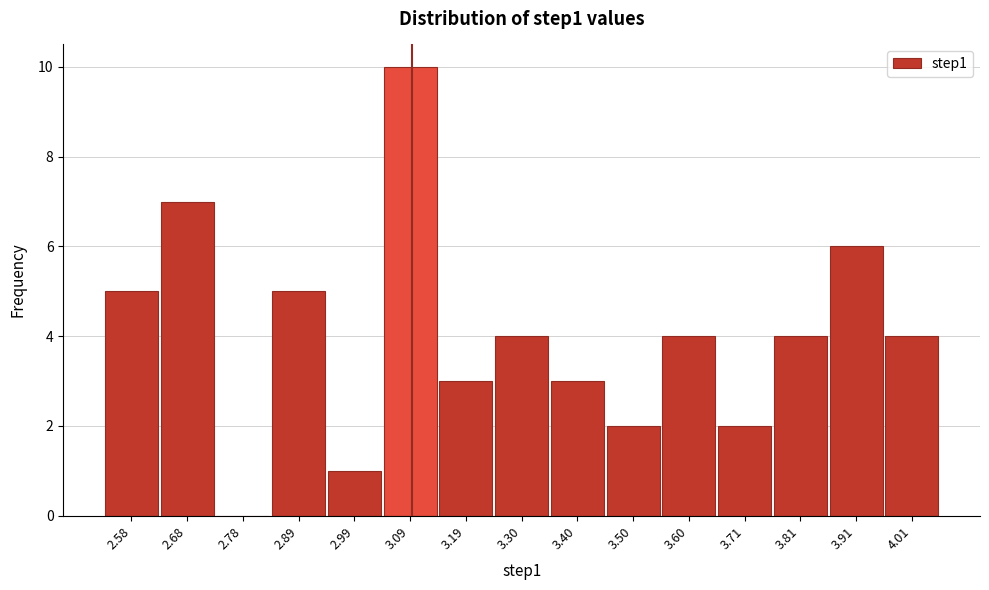

Over which range of the x-axis is the bar tallest?

3.04 to 3.14